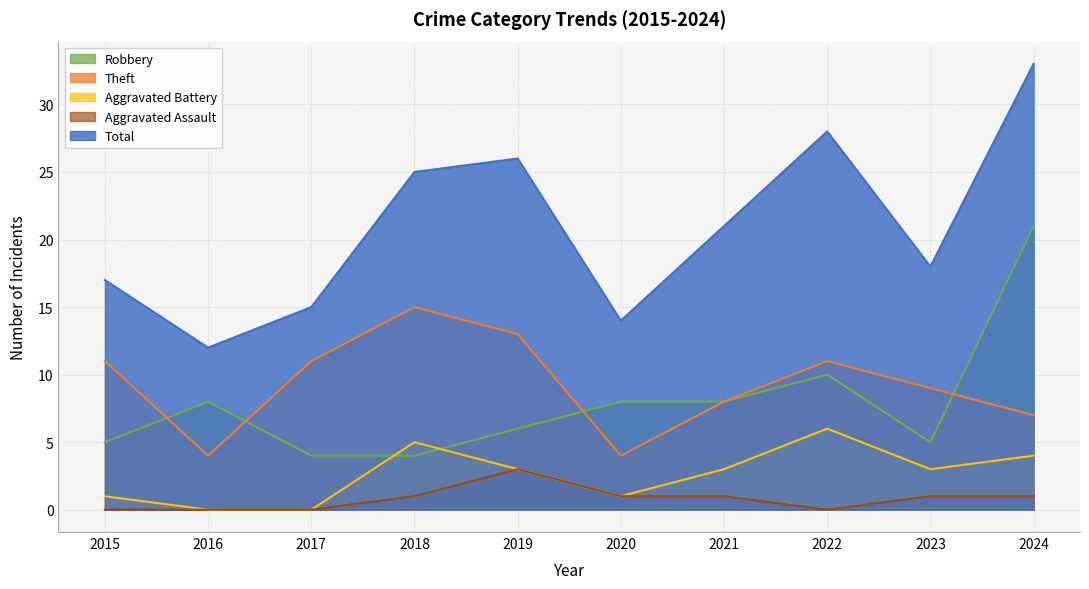

Reading right to left, extract all data points from this chart.

Robbery: 2024=21	2023=5	2022=10	2021=8	2020=8	2019=6	2018=4	2017=4	2016=8	2015=5
Theft: 2024=7	2023=9	2022=11	2021=8	2020=4	2019=13	2018=15	2017=11	2016=4	2015=11
Aggravated Battery: 2024=4	2023=3	2022=6	2021=3	2020=1	2019=3	2018=5	2017=0	2016=0	2015=1
Aggravated Assault: 2024=1	2023=1	2022=0	2021=1	2020=1	2019=3	2018=1	2017=0	2016=0	2015=0
Total: 2024=33	2023=18	2022=28	2021=21	2020=14	2019=26	2018=25	2017=15	2016=12	2015=17